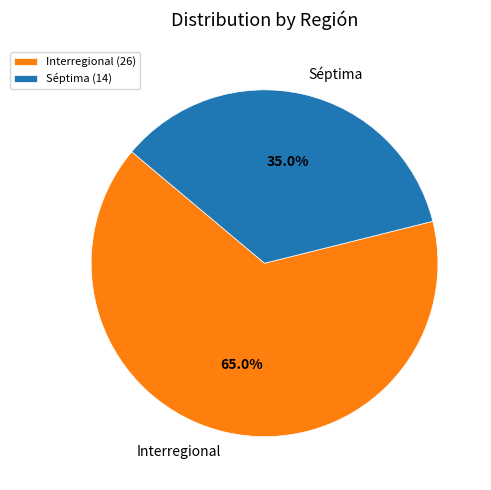

To the nearest percent, what percentage of the pie is Interregional?

65%